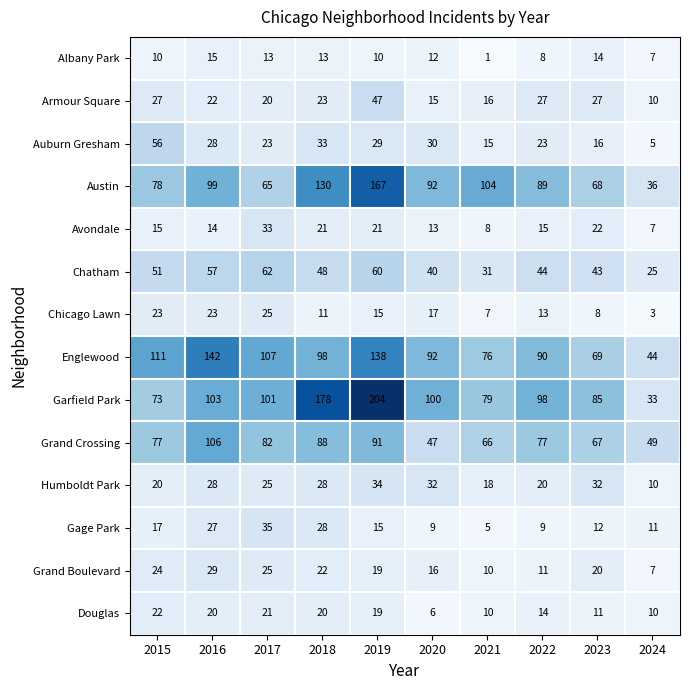

List the labels in order of Englewood value, smallest first.

2024, 2023, 2021, 2022, 2020, 2018, 2017, 2015, 2019, 2016